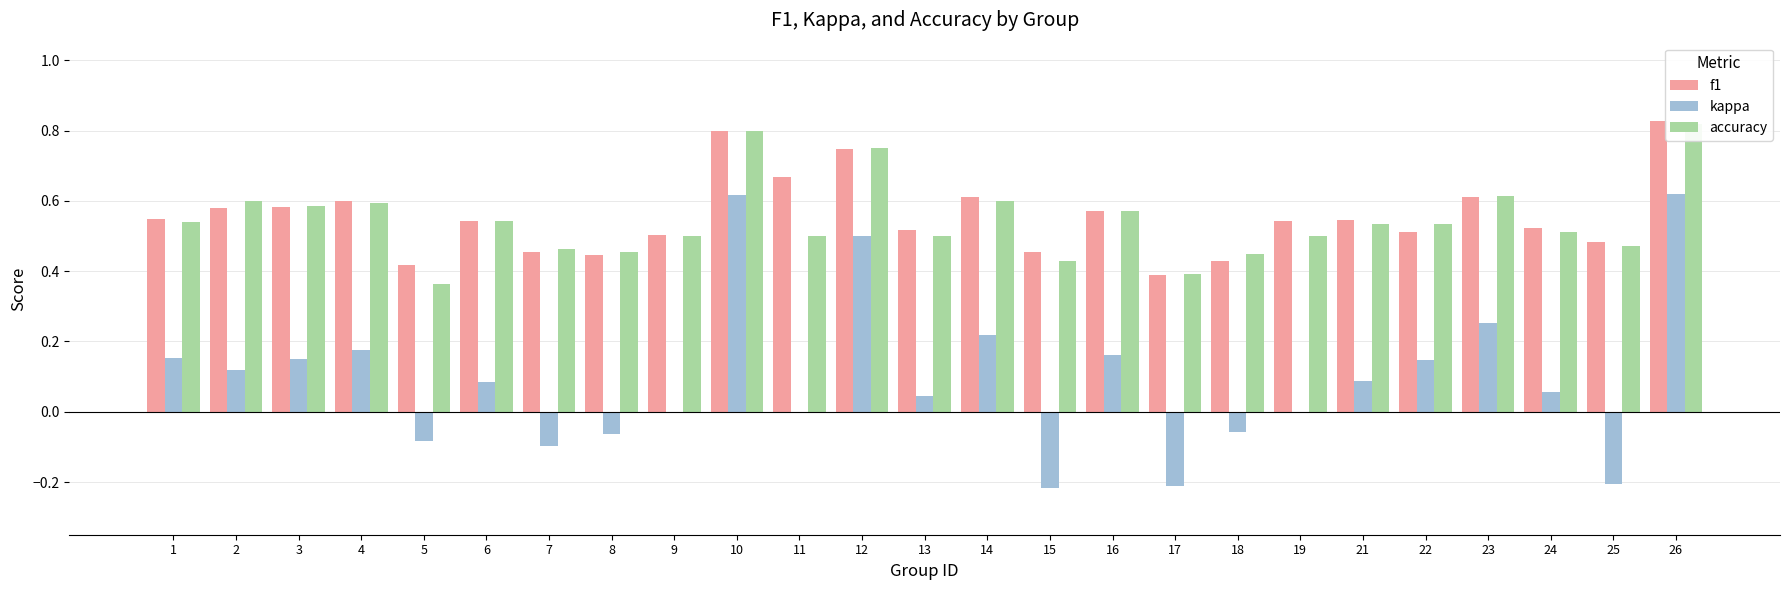

The accuracy series shows 0.5 at 7. True or false?

True